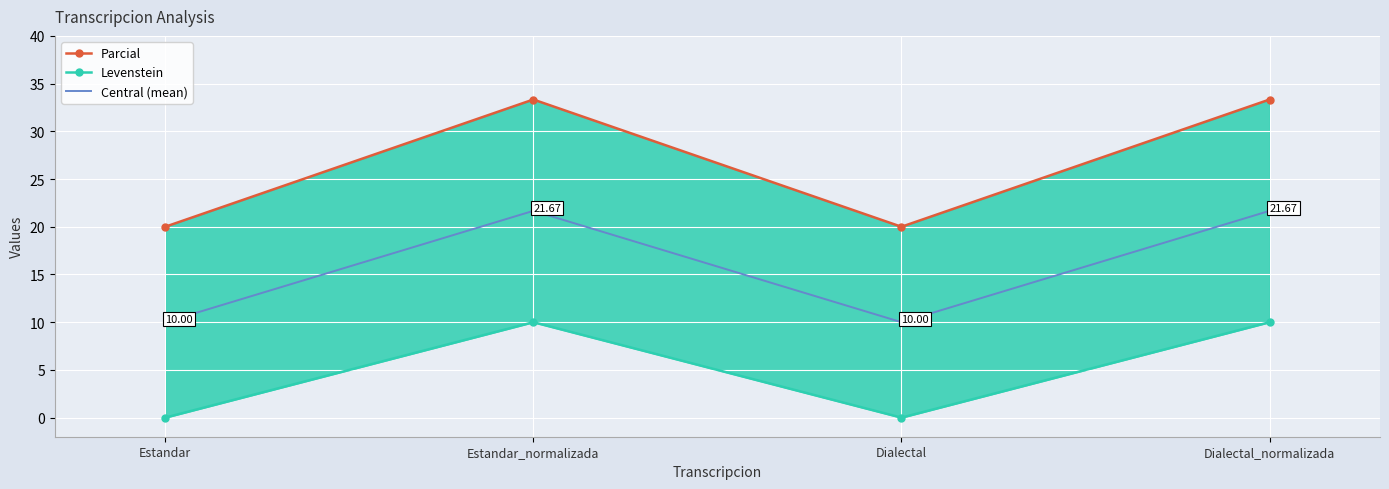

At which label is Central (mean) closest to 15?

Estandar